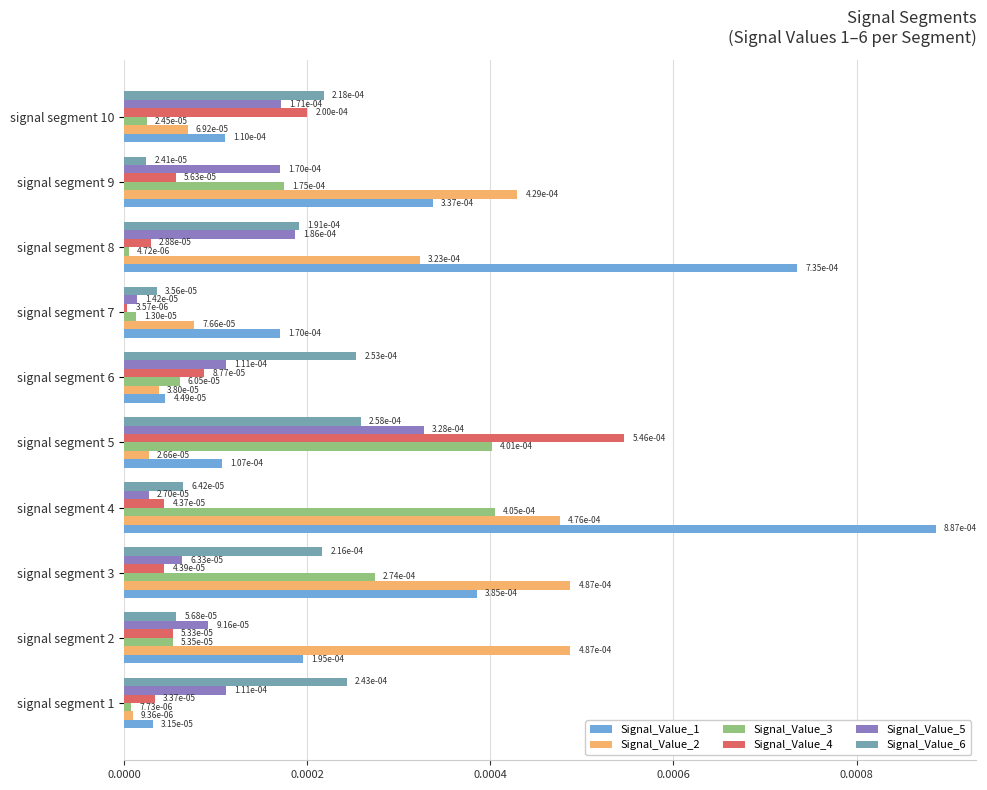

At how many categories does at least one series exceed 0?

10